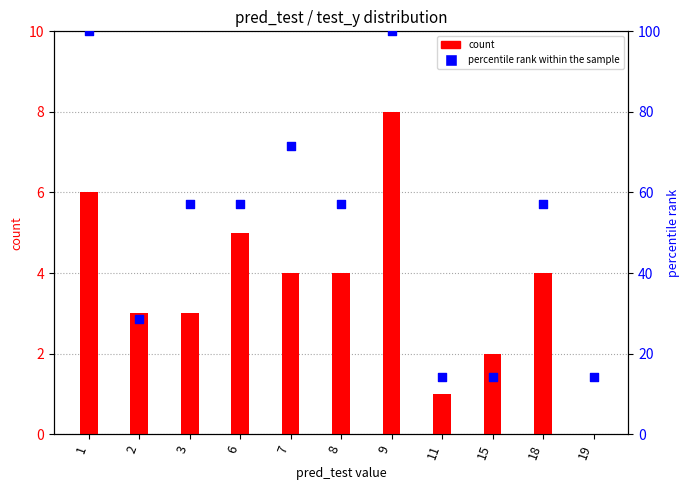

Which series contains the highest Y value?

percentile rank within the sample